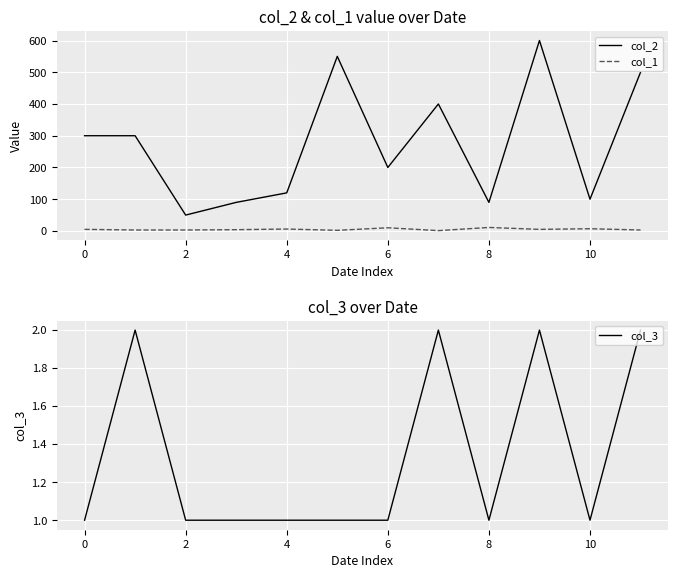

What is the total value across all series at 0?

306